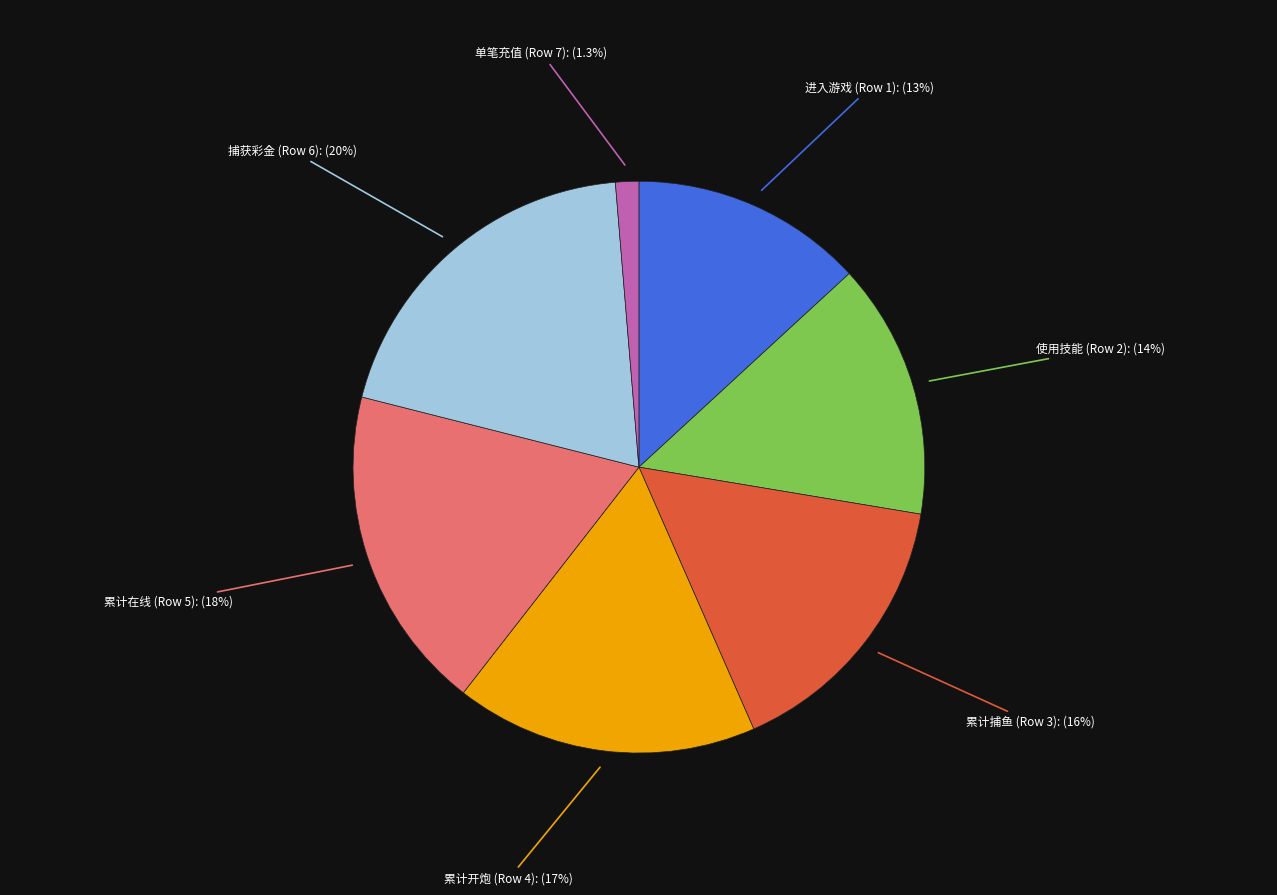

Between 进入游戏 (Row 1) and 累计捕鱼 (Row 3), which is larger?

累计捕鱼 (Row 3)